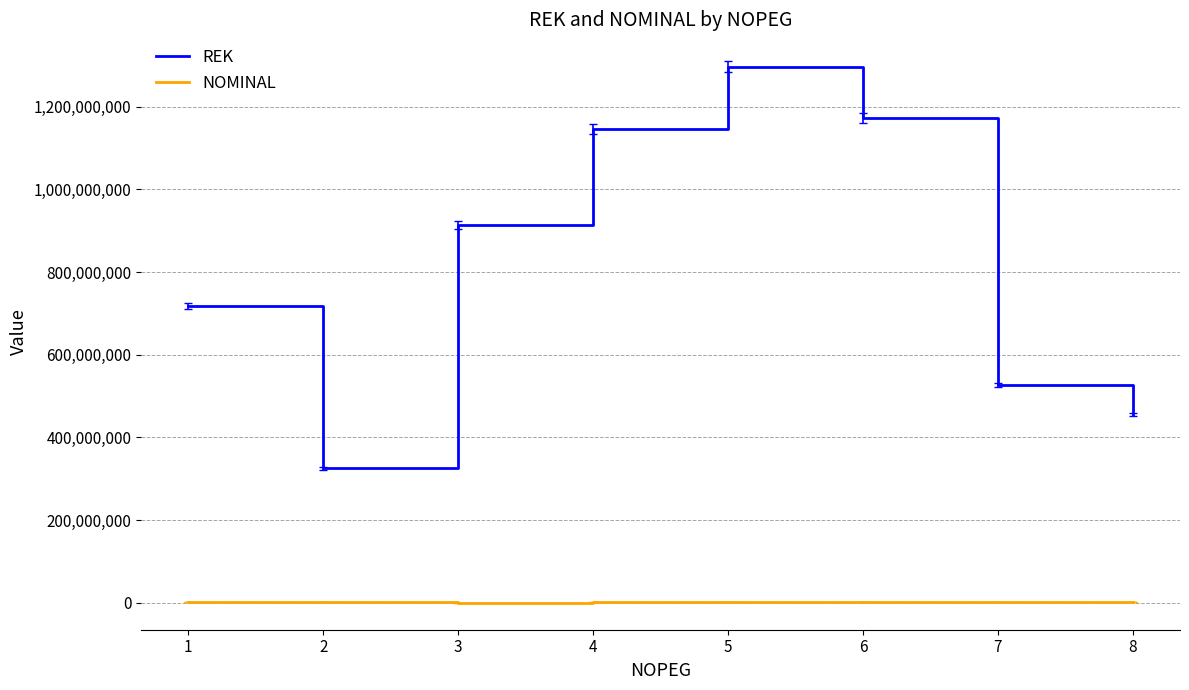

What is the difference between the maximum and minimum values in the REK series?

970998919